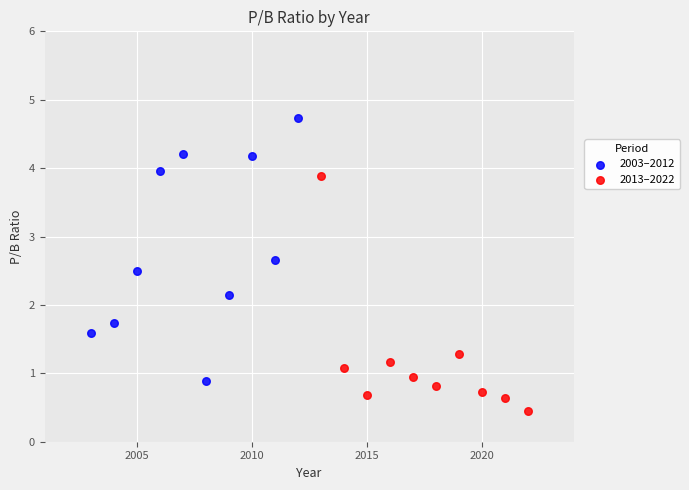

Which series has the largest Y range (max minus min)?

2003–2012